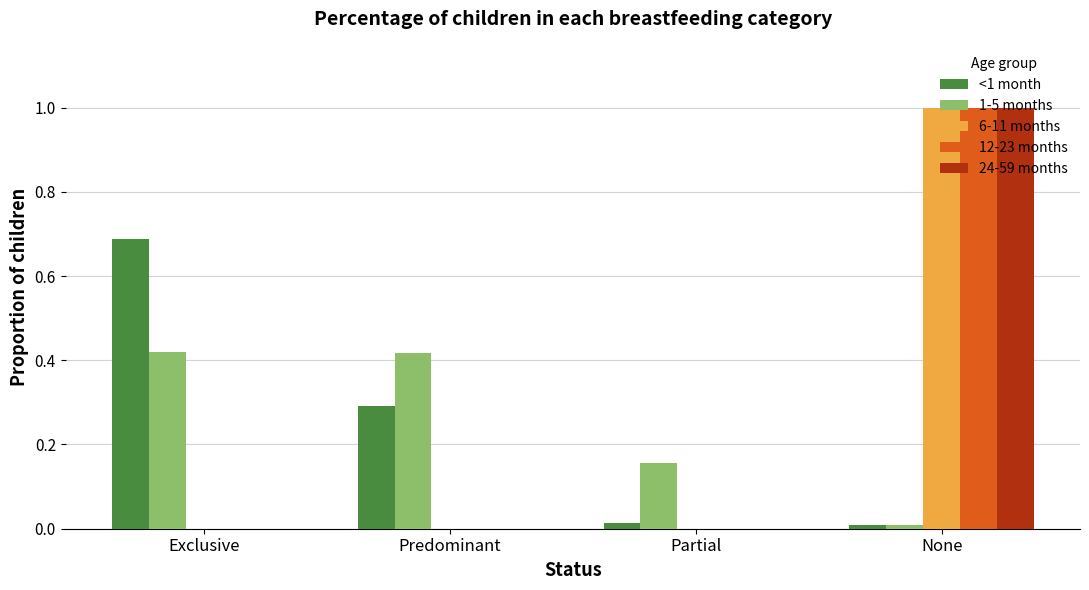

The 12-23 months series shows 1.0 at None. True or false?

True